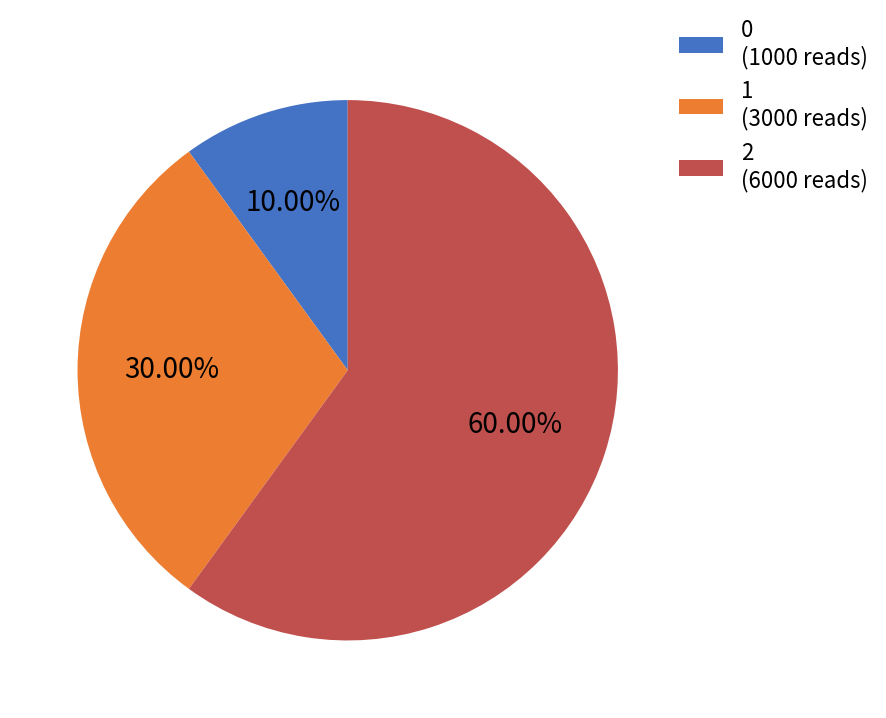

Is 0 the majority of the pie?

No